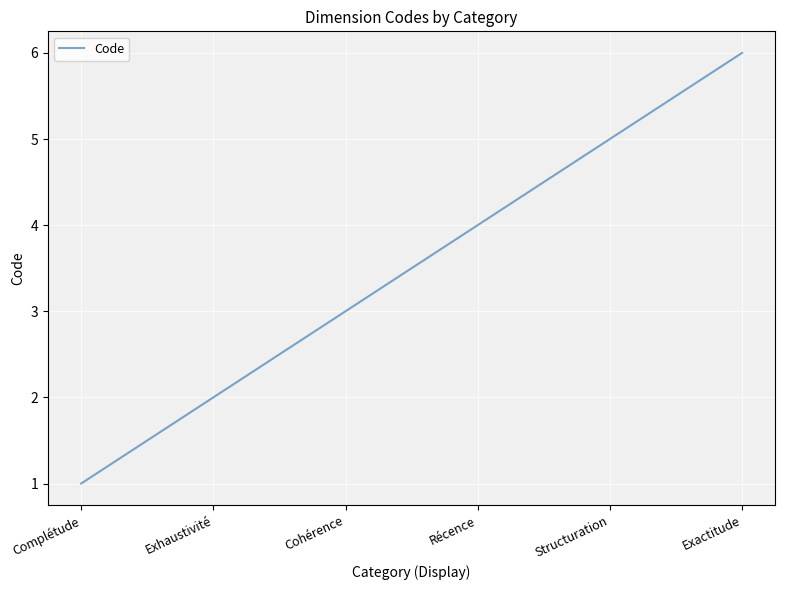

Rank the categories by value from lowest to highest.

Complétude, Exhaustivité, Cohérence, Récence, Structuration, Exactitude